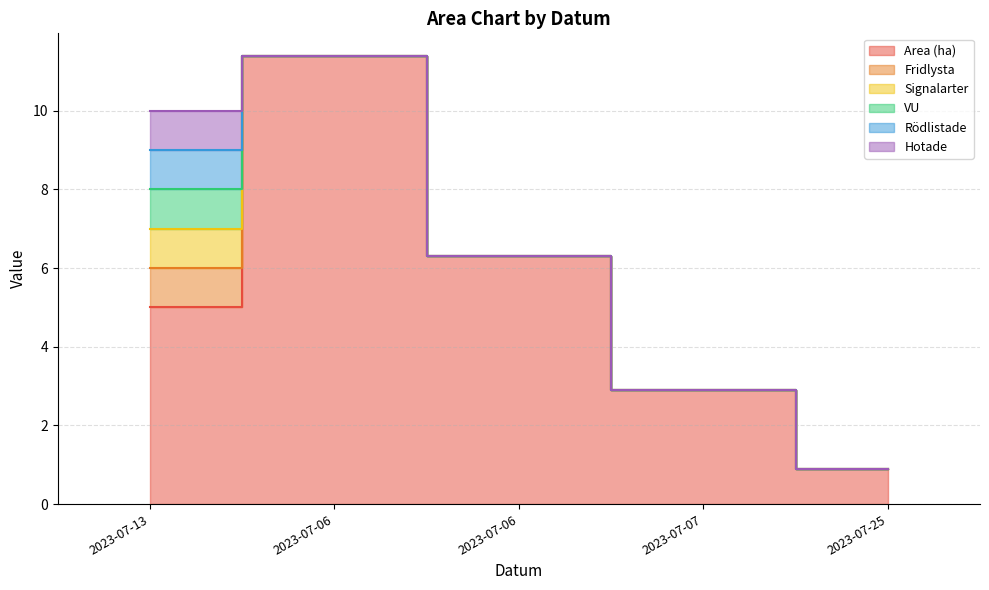

What is the label of the 5th point from the left?

2023-07-25